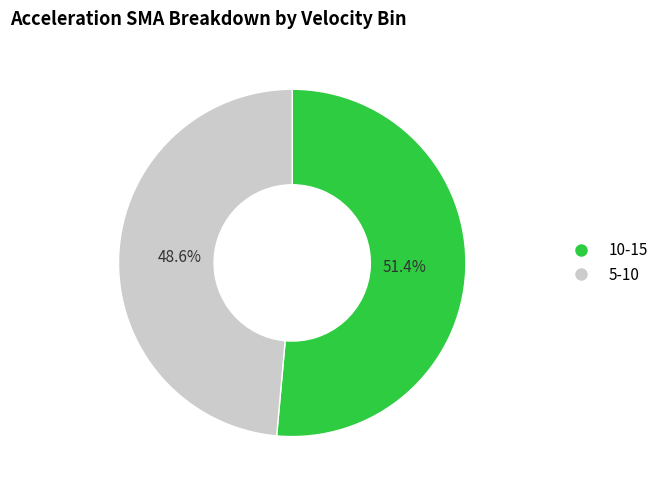

To the nearest percent, what is the combined percentage of 5-10 and 10-15?

100%